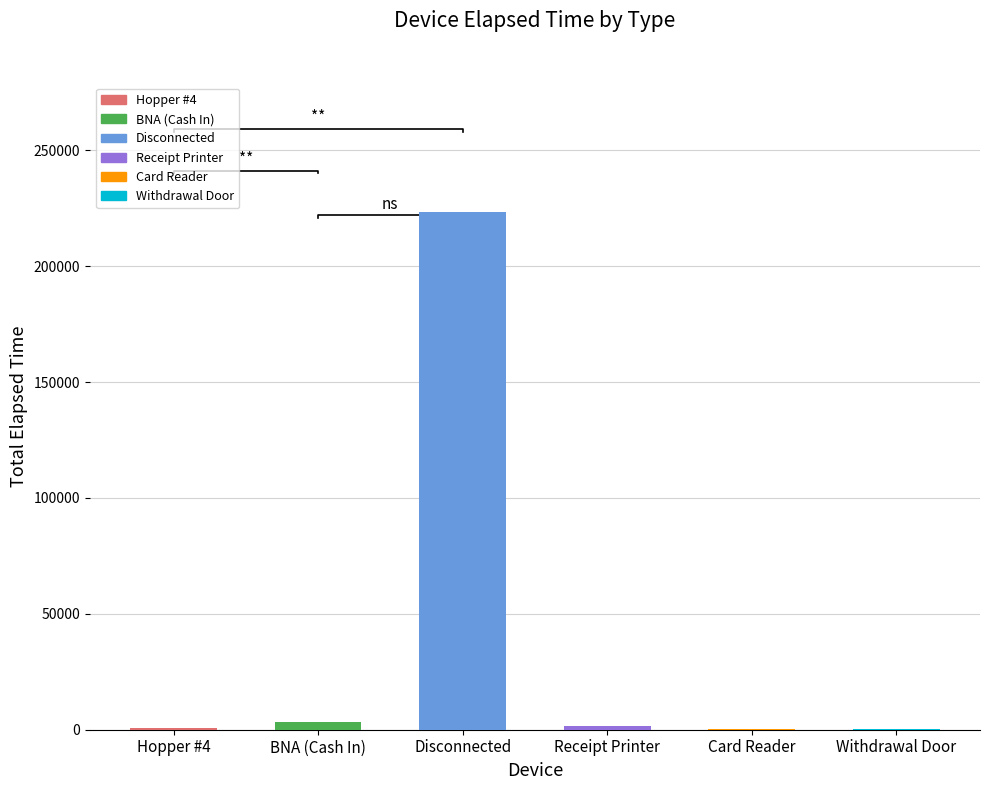

At how many categories does at least one series exceed 23987?

1